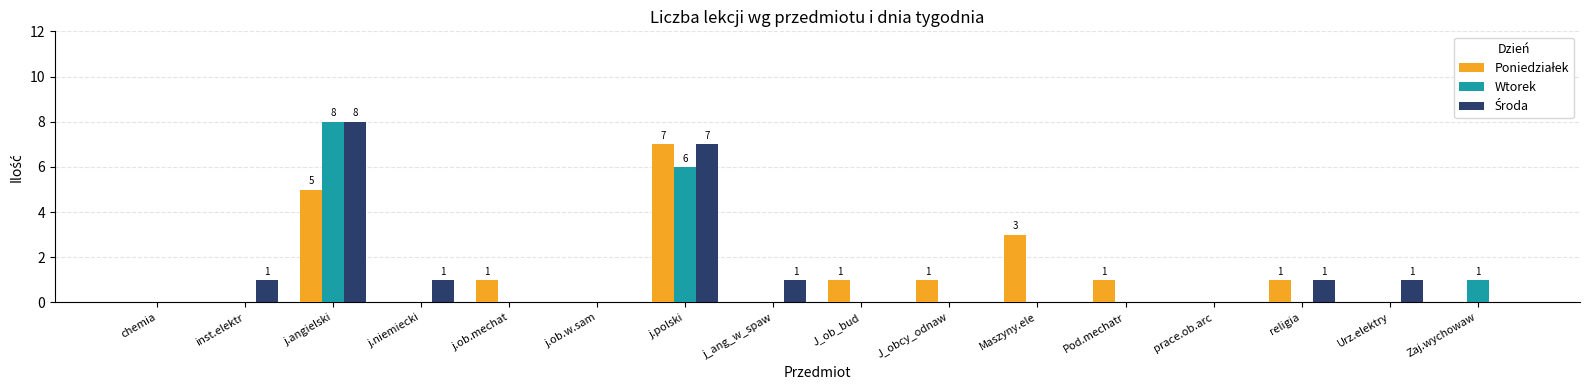

What is the sum of all Wtorek values?

15